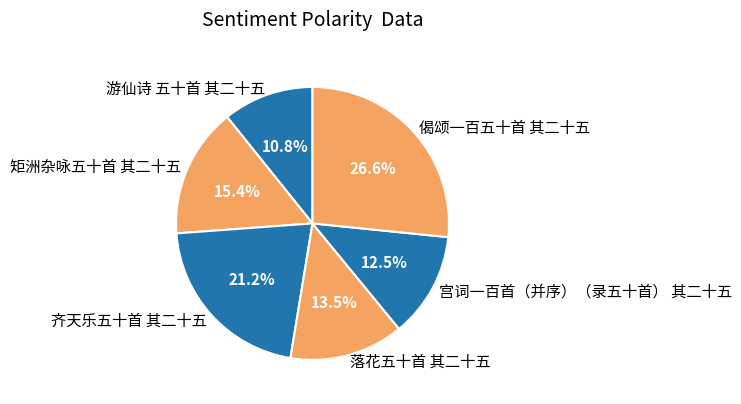

What percentage is the 矩洲杂咏五十首 其二十五 slice, to the nearest percent?

15%